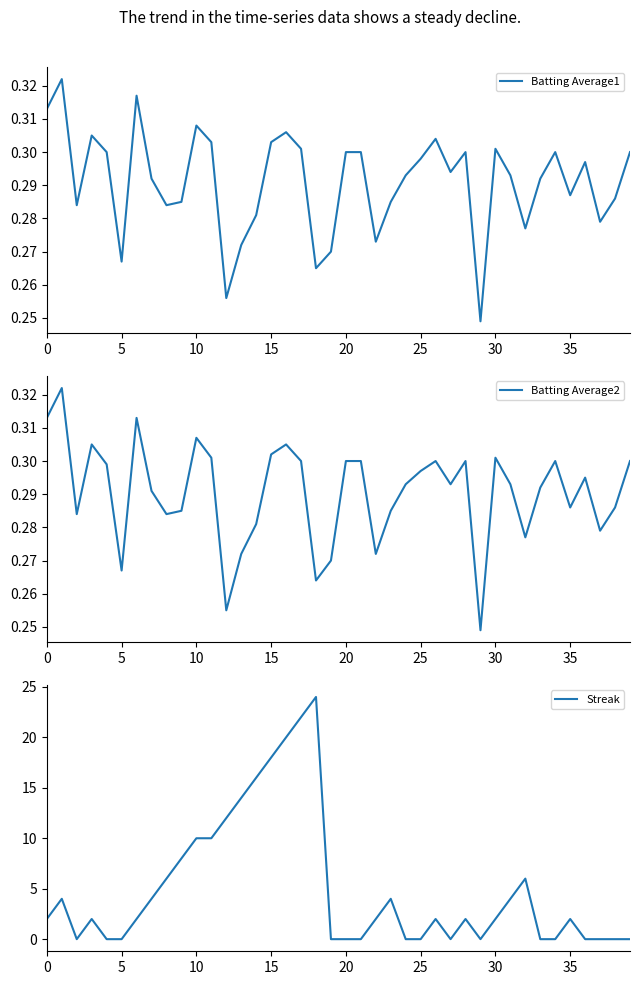

How many times do Batting Average2 and Streak cross each other?

15